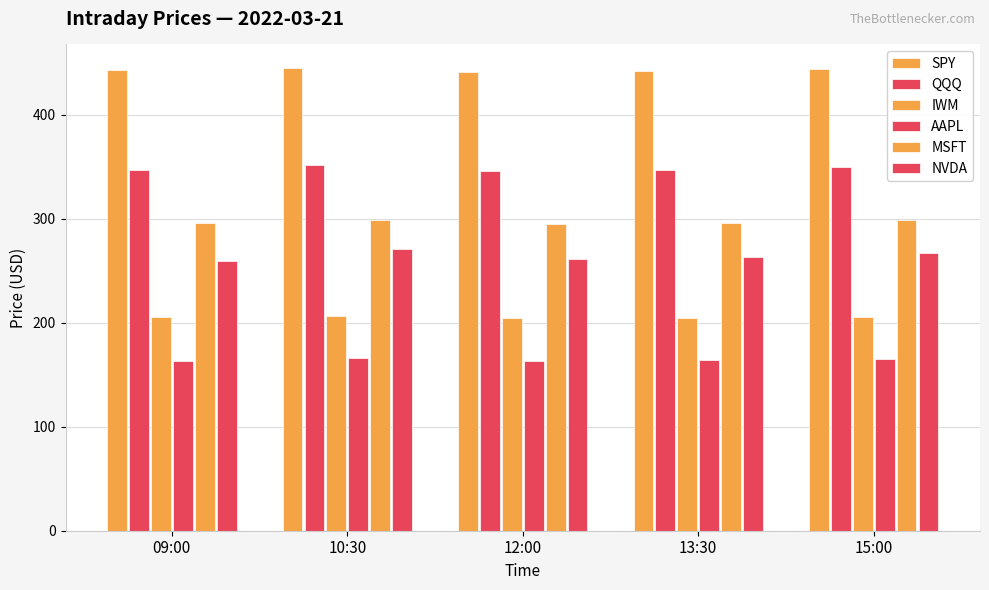

The value of SPY at 09:00 is 193.4. True or false?

False